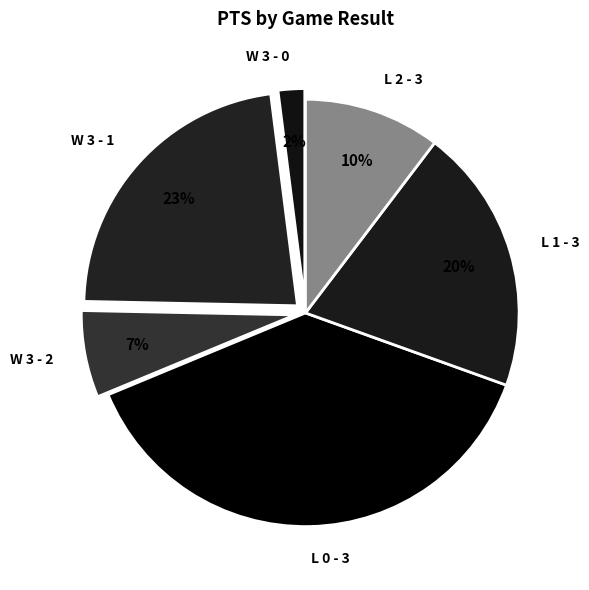

Do W 3 - 1 and L 0 - 3 together represent more than half of the pie?

Yes